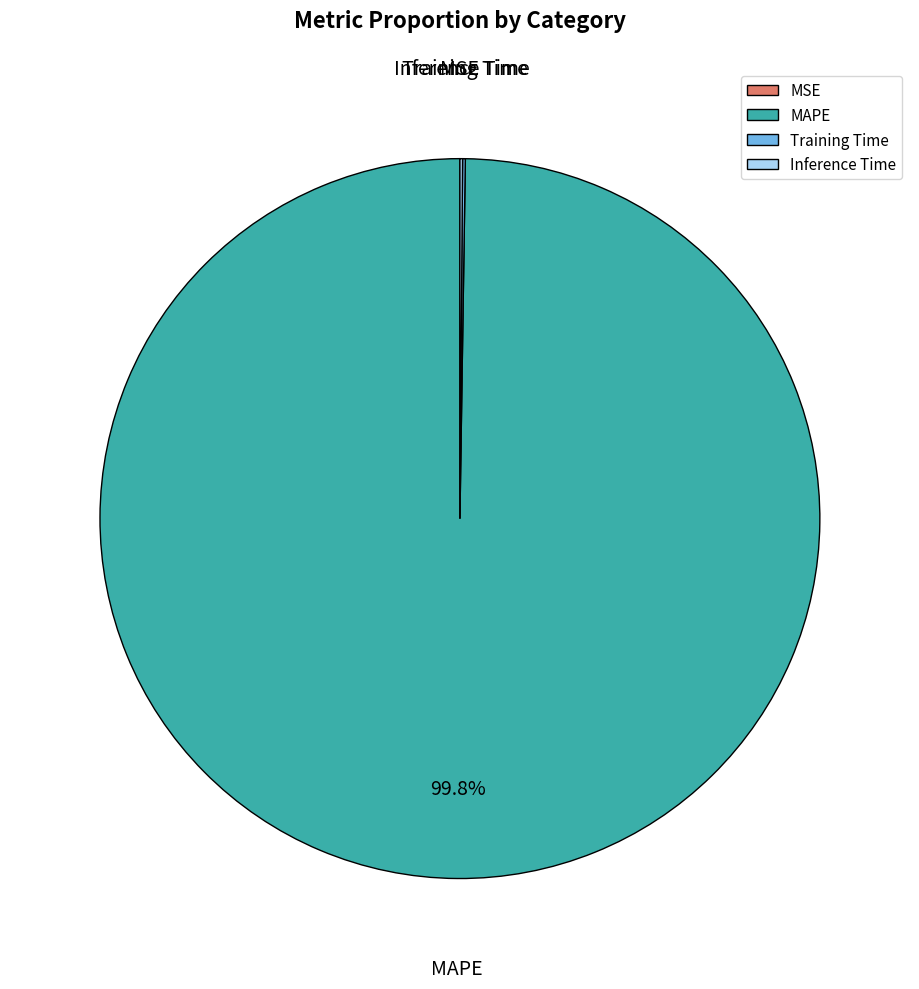

Which slice is the largest?

MAPE